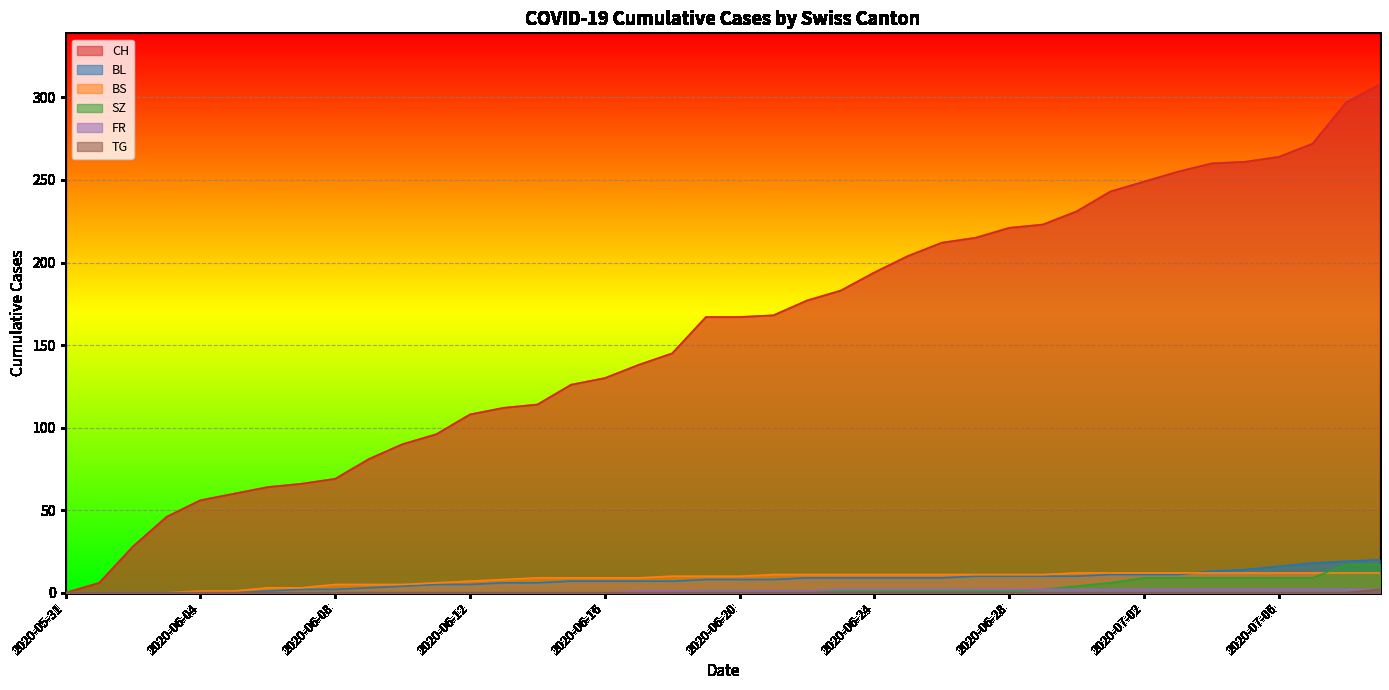

What are all the series names shown in the legend?

CH, BL, BS, SZ, FR, TG